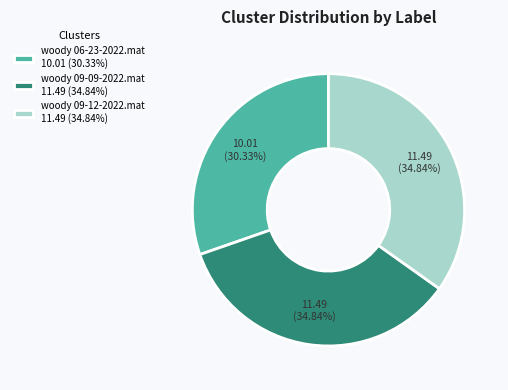

To the nearest percent, what is the combined percentage of woody 06-23-2022.mat and woody 09-12-2022.mat?

65%